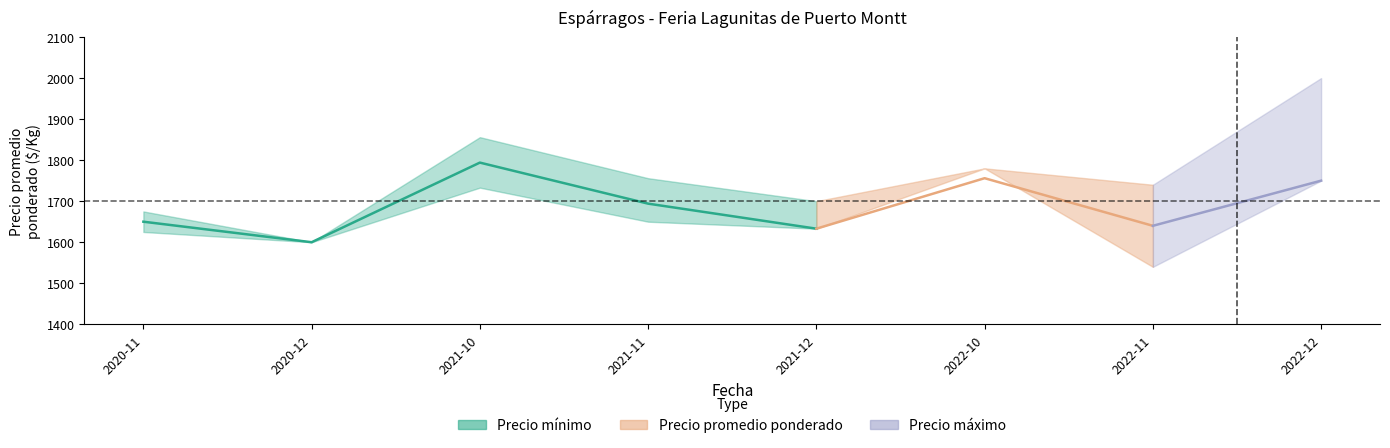

Which has a higher value, 2021-12 or 2020-11?

2020-11